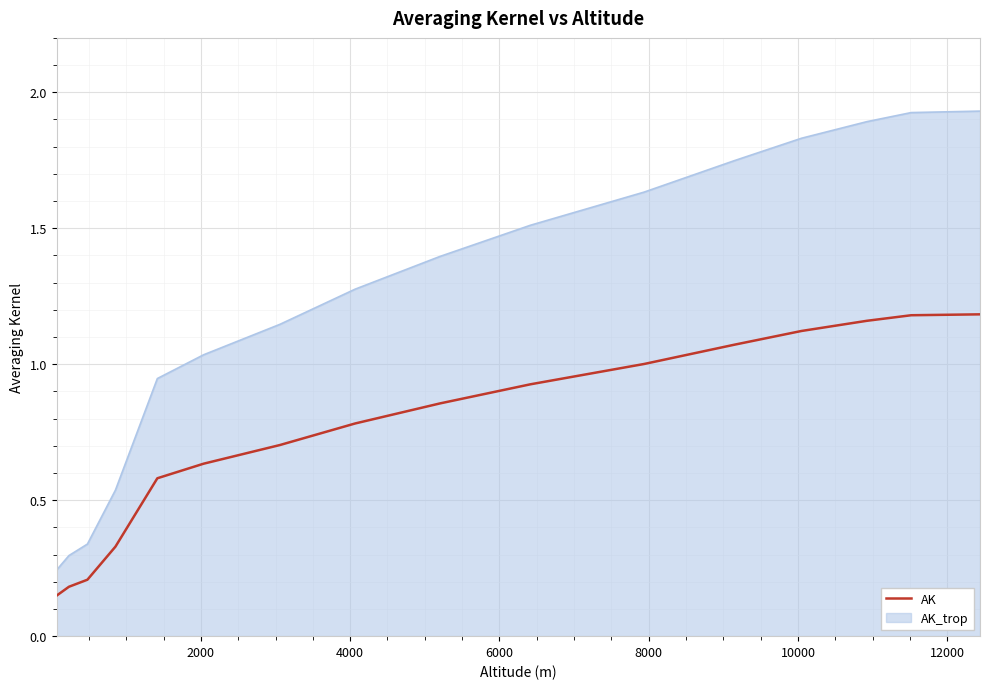

Rank the series by their maximum value, from highest to lowest.

AK_trop, AK